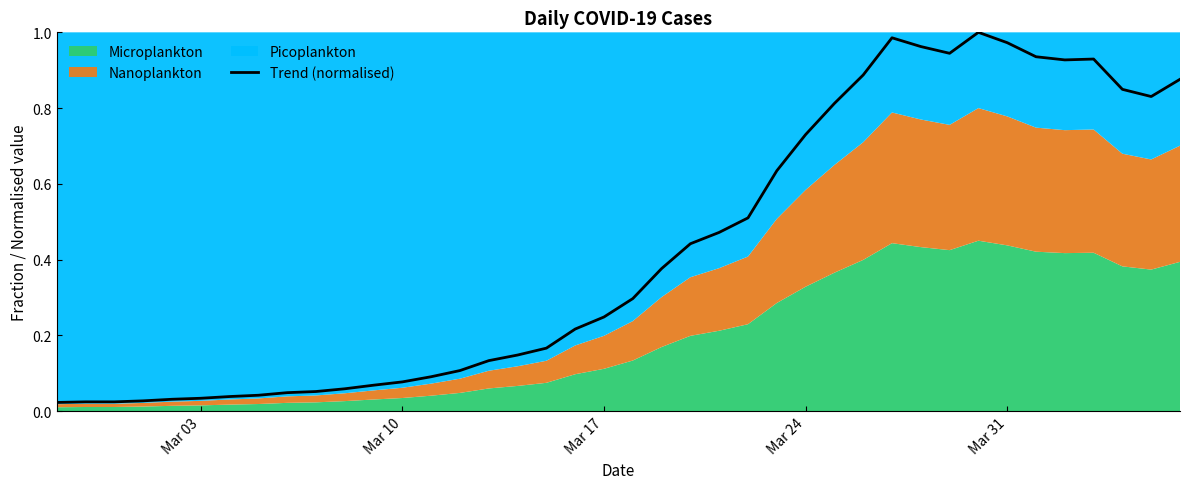

What is the sum of all values?

17.0